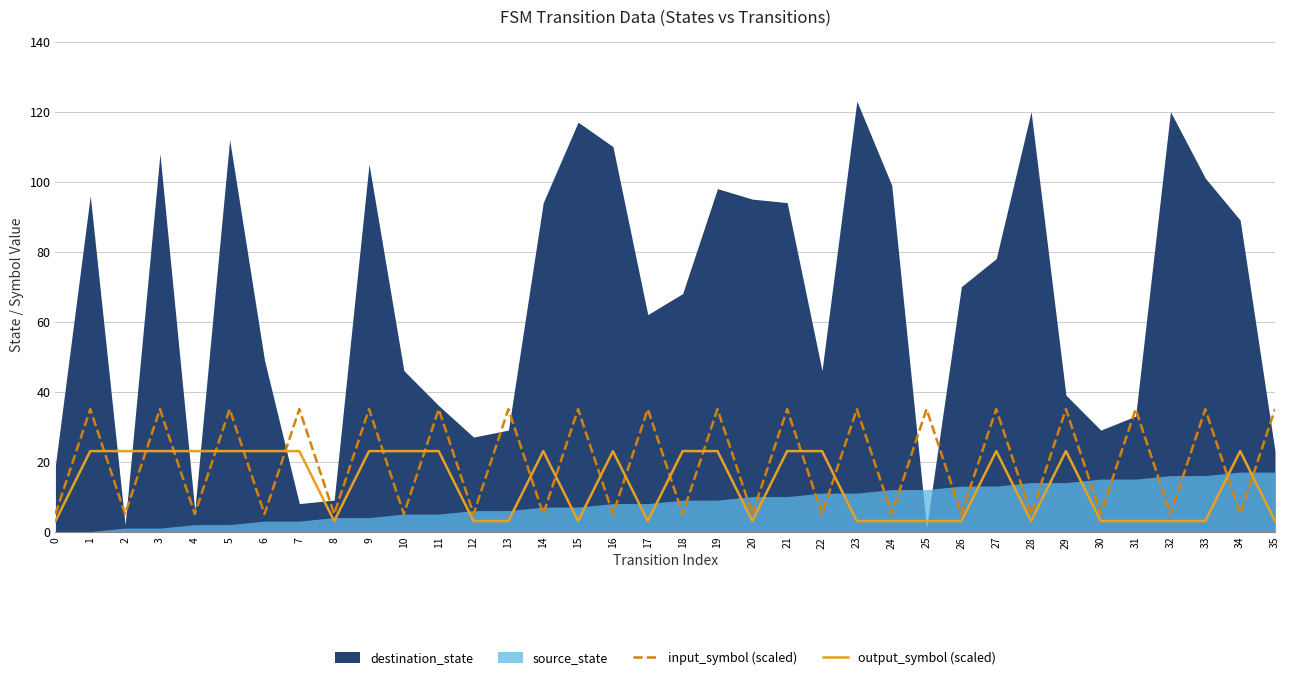

The input_symbol (scaled) series shows 5 at 16. True or false?

True